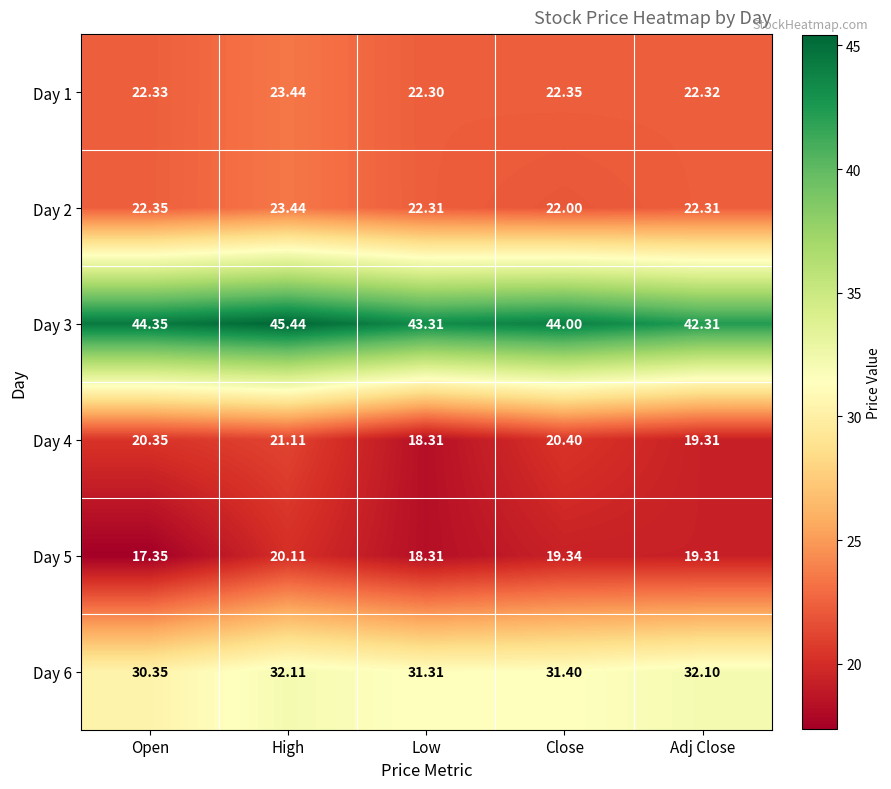

Where is Day 5 nearest to the value 18?

Low